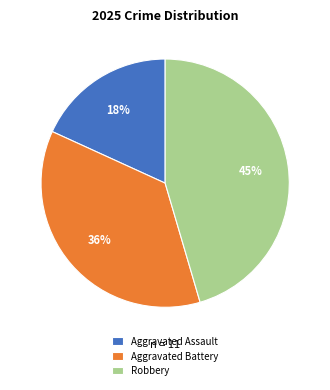

To the nearest percent, what is the difference between the largest and smallest slice percentages?

27%